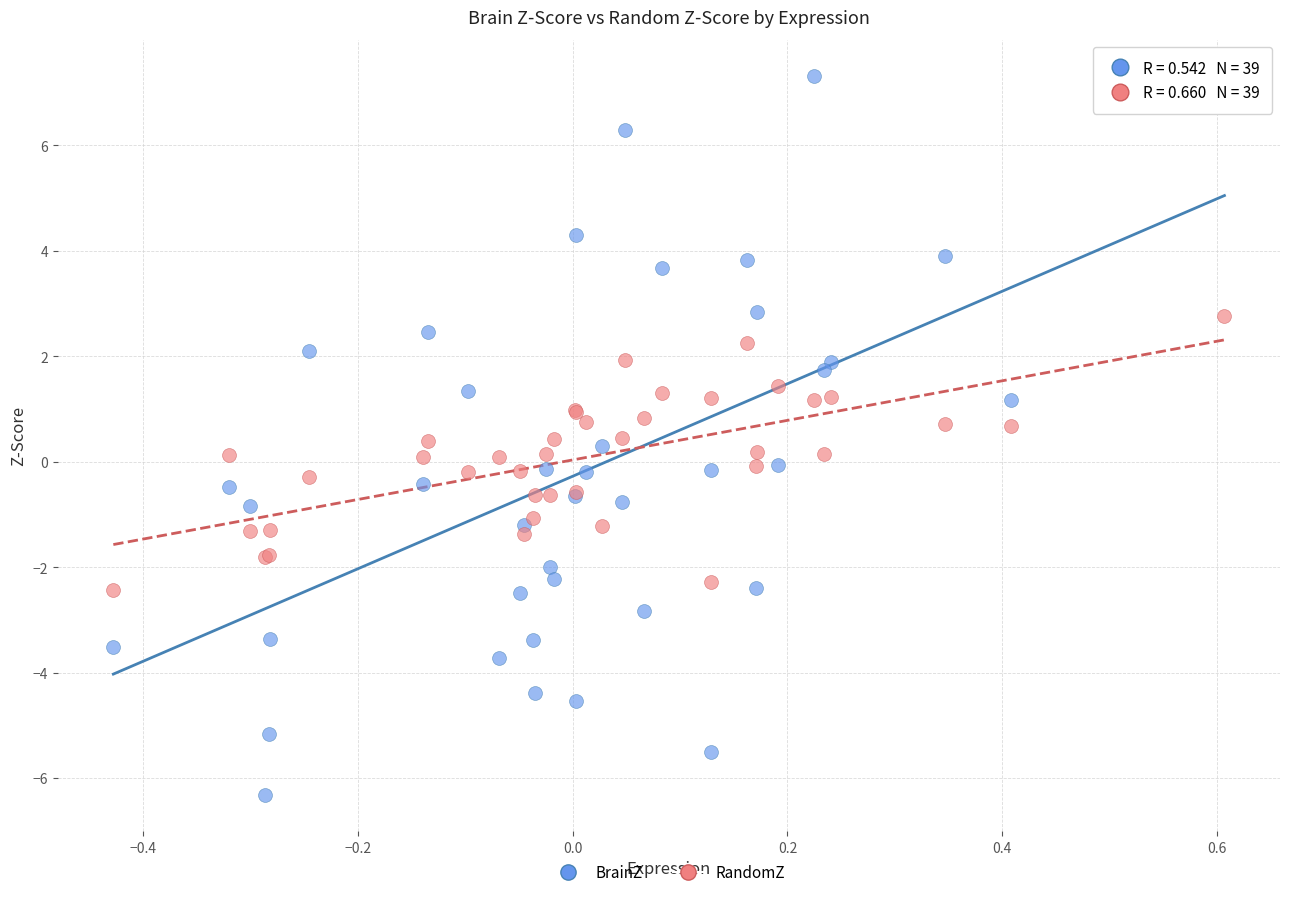

Which series contains the highest Y value?

BrainZ